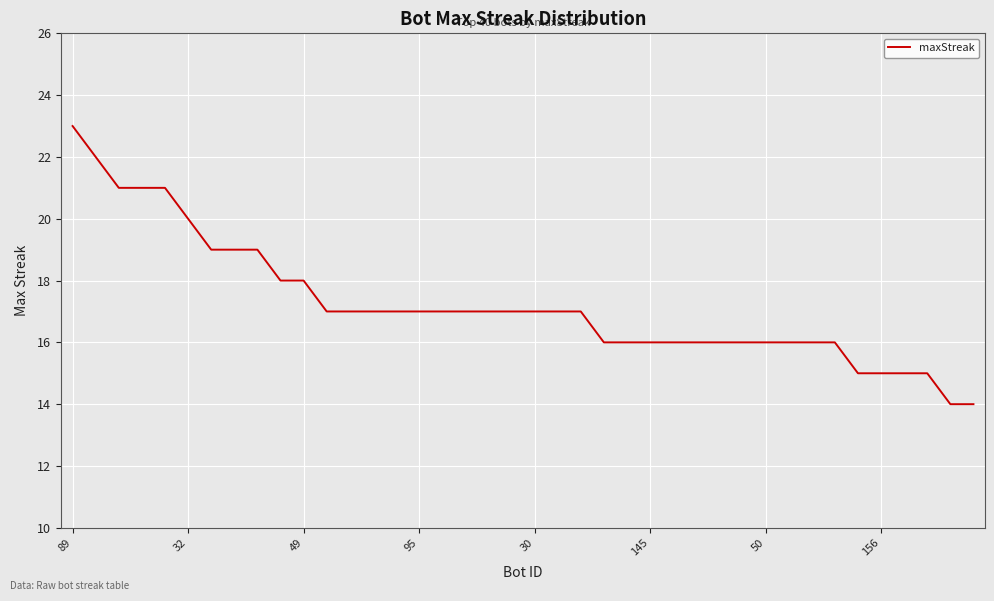

Does the chart have visible grid lines?

Yes